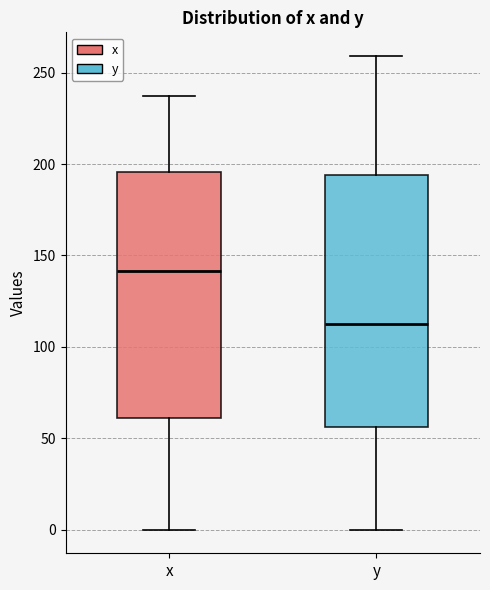

Reading left to right, read every box against the y-axis: the position of its median line, the range the box covers, and the ends of its whiskers. The values are not printed on the chart, so give them approximately, as read against the axis.

x: median 140, box 60 to 195, whiskers 0 to 235
y: median 115, box 55 to 195, whiskers 0 to 260